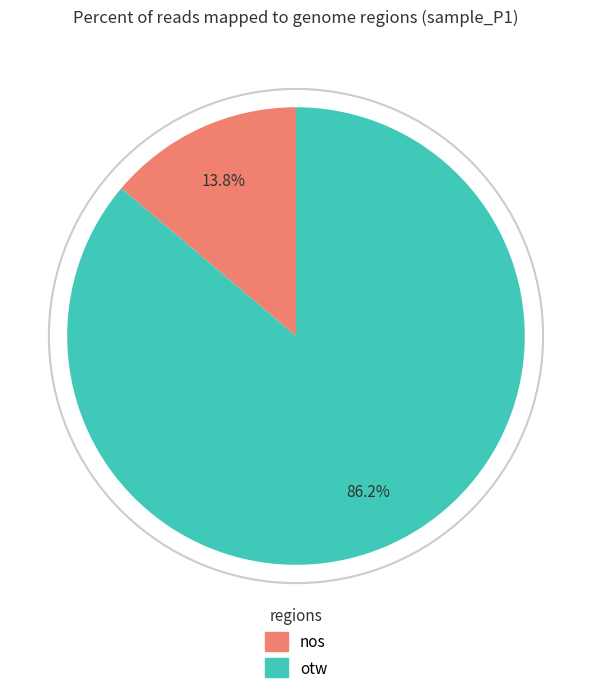

Is the sum of nos and otw greater than half?

Yes